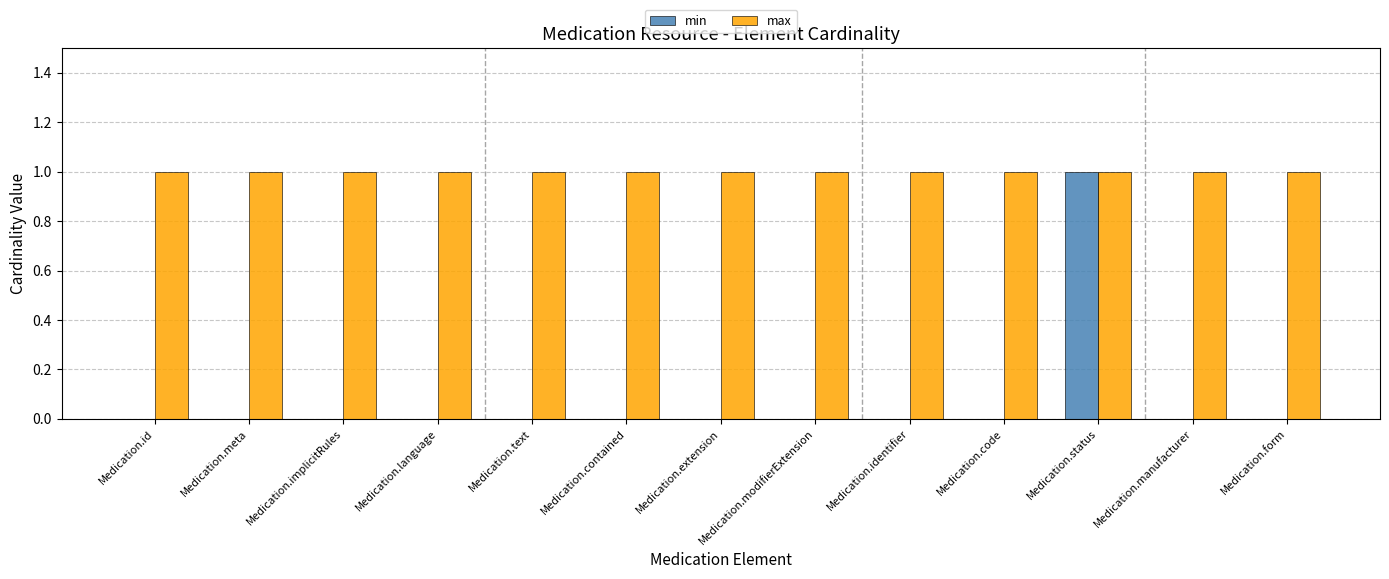

Which category has the highest value in the min series?

Medication.status